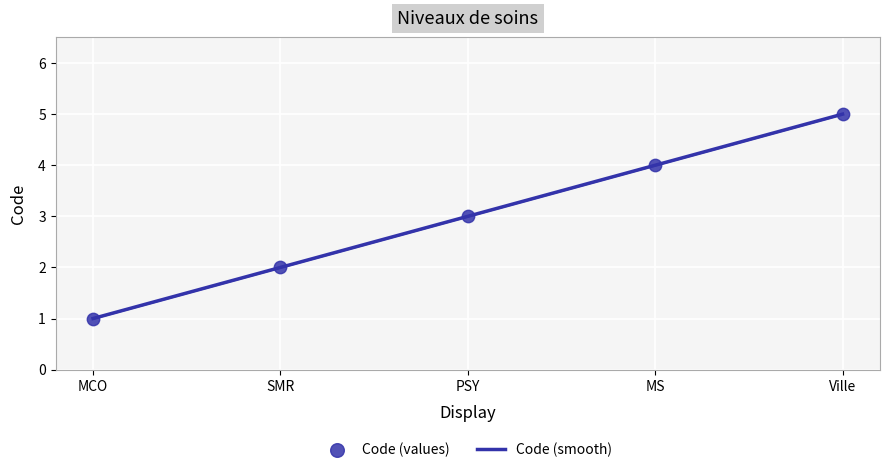

What is the ratio of the value at Ville to the value at MCO?

5.0